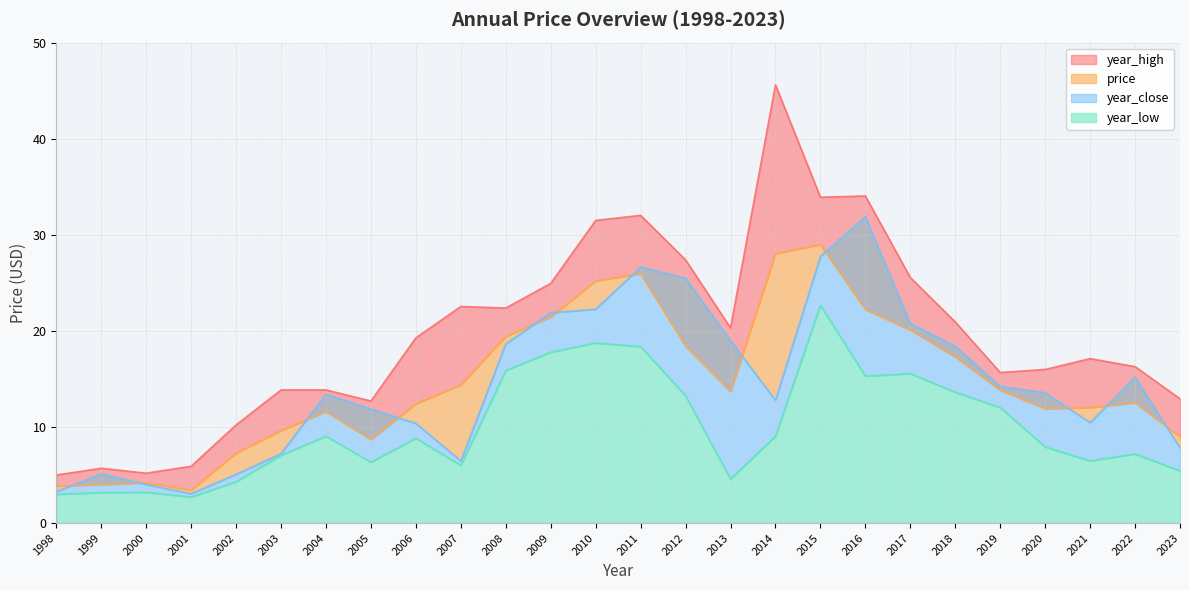

Rank the series by their maximum value, from lowest to highest.

year_low, price, year_close, year_high